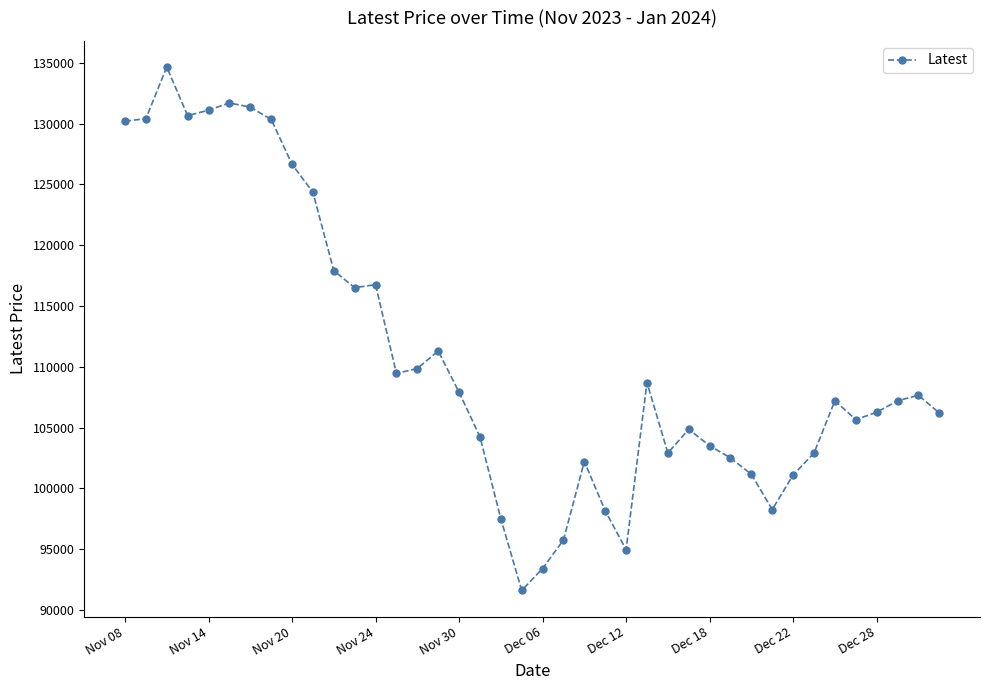

What is the greatest value displayed?

134650